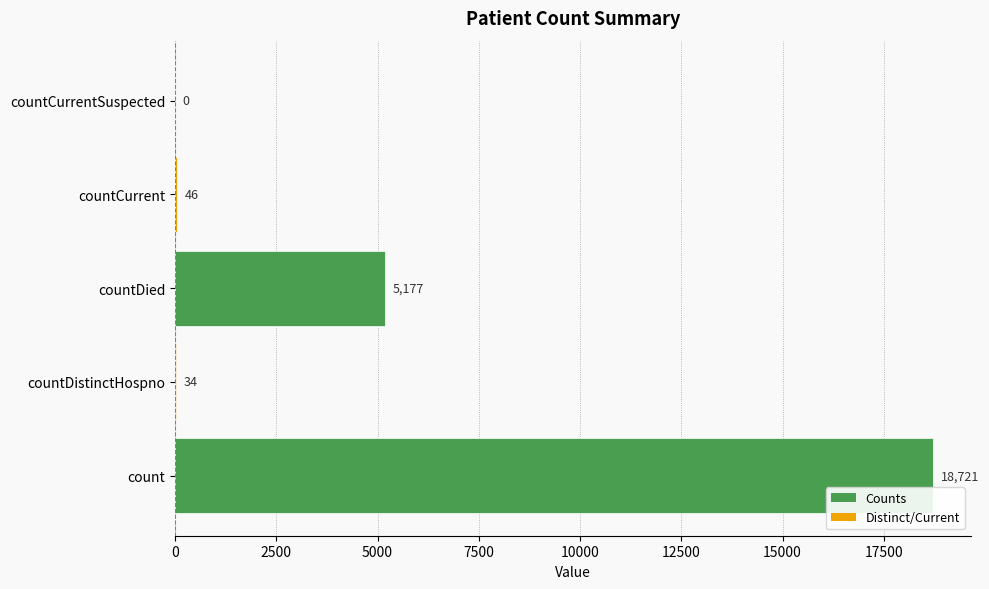

Reading top to bottom, extract all data points from this chart.

countCurrentSuspected=0	countCurrent=46	countDied=5177	countDistinctHospno=34	count=18721